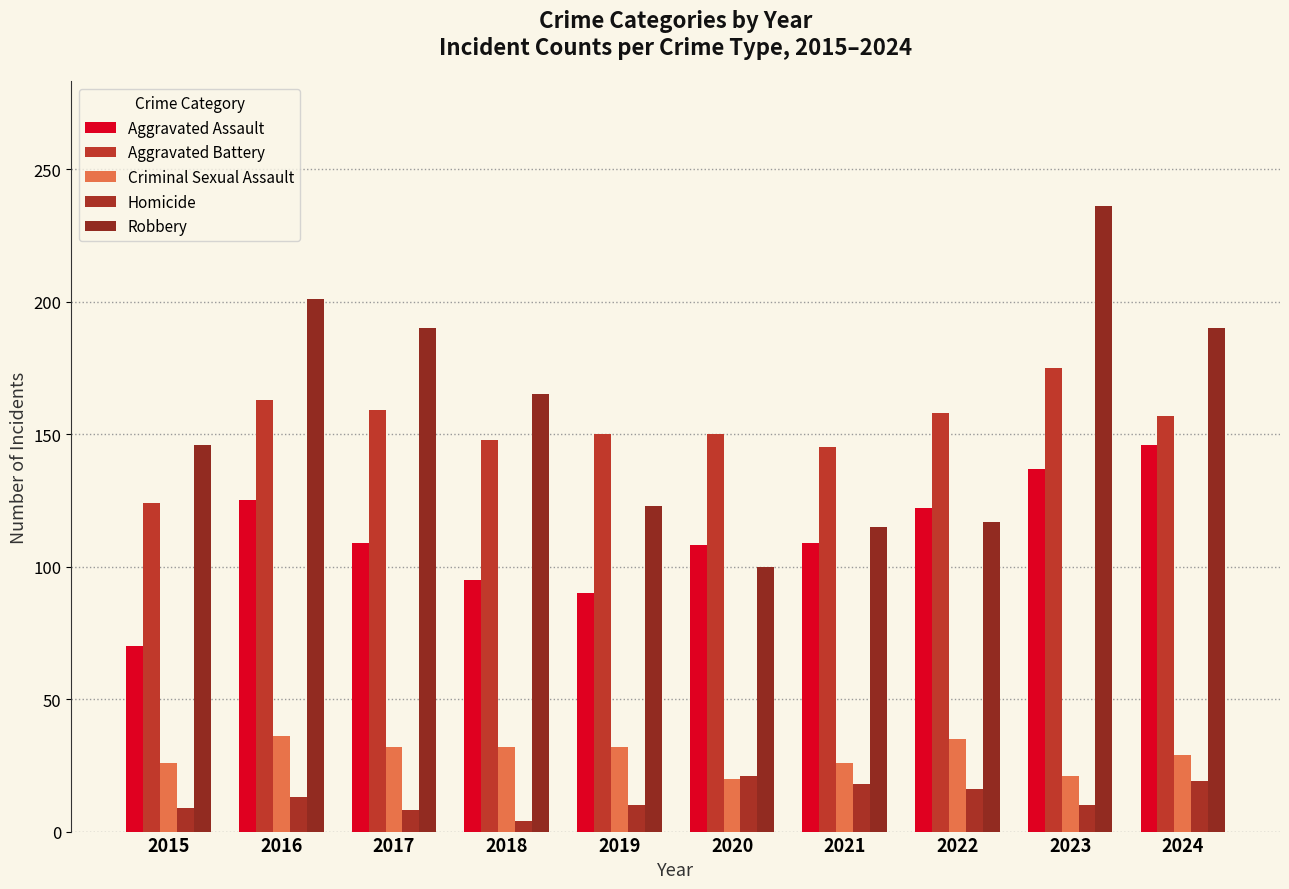

Which series changed the most between 2019 and 2022?

Aggravated Assault